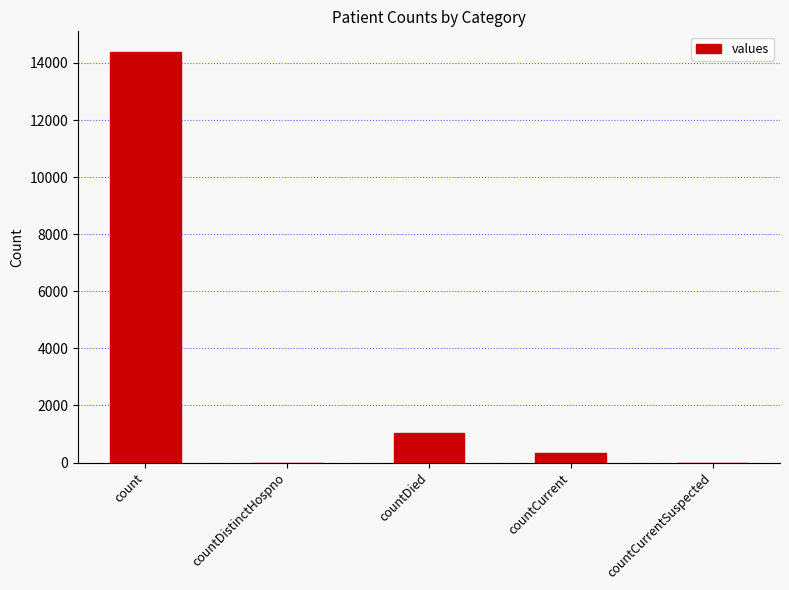

What is the change in value from count to countCurrent?

-14063